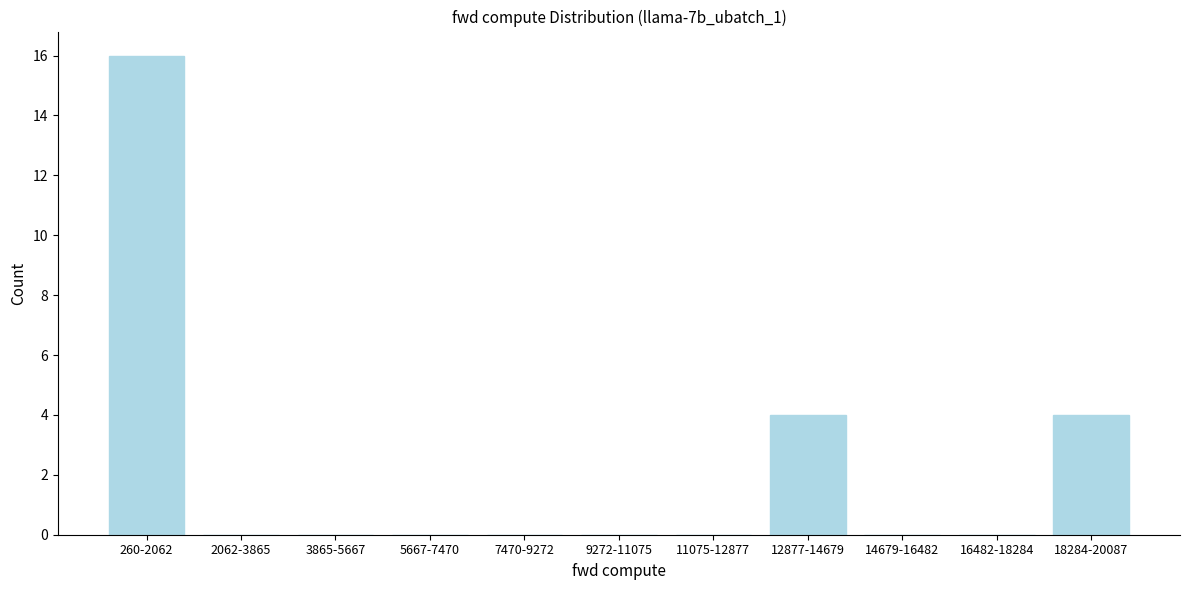

Reading left to right, extract all data points from this chart.

260-2062=16	2062-3865=0	3865-5667=0	5667-7470=0	7470-9272=0	9272-11075=0	11075-12877=0	12877-14679=4	14679-16482=0	16482-18284=0	18284-20087=4